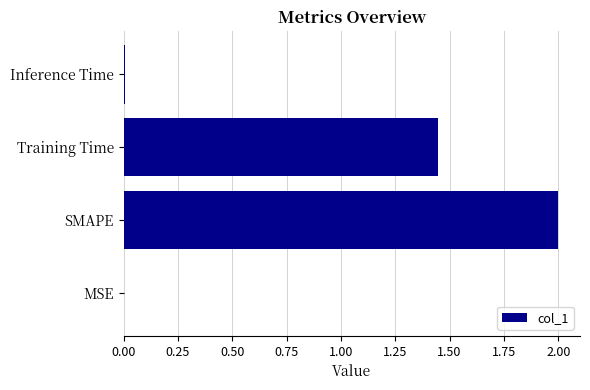

Are the bars horizontal?

Yes